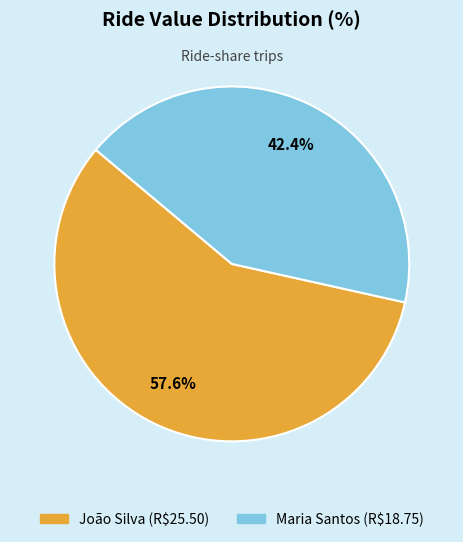

Which has a higher value, Maria Santos or João Silva?

João Silva